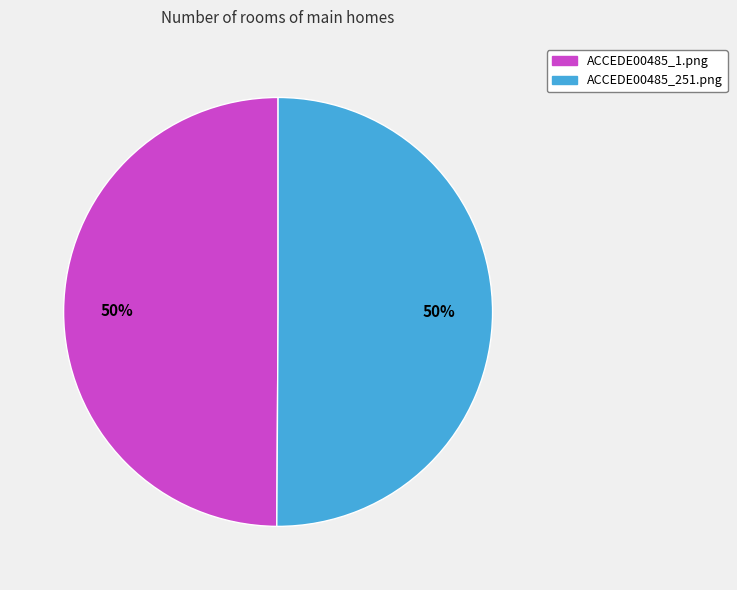

Is it true that ACCEDE00485_1.png is 60% of the pie?

False